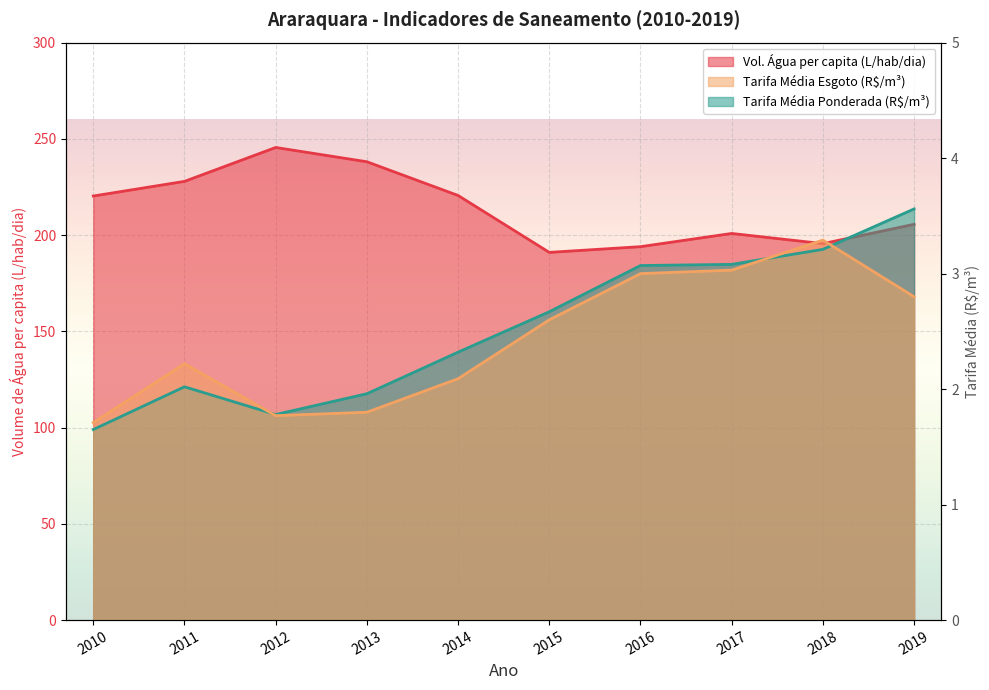

In Tarifa_media_ponderada, how many points are lower than both neighbors (excluding endpoints)?

1